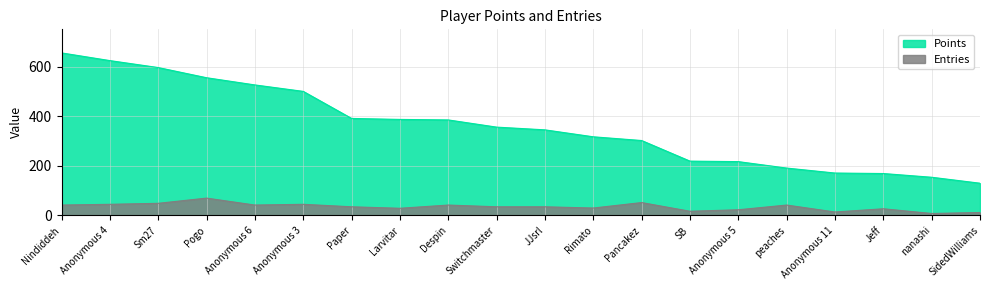

Is the value of Entries at Switchmaster greater than the value of Points at peaches?

No